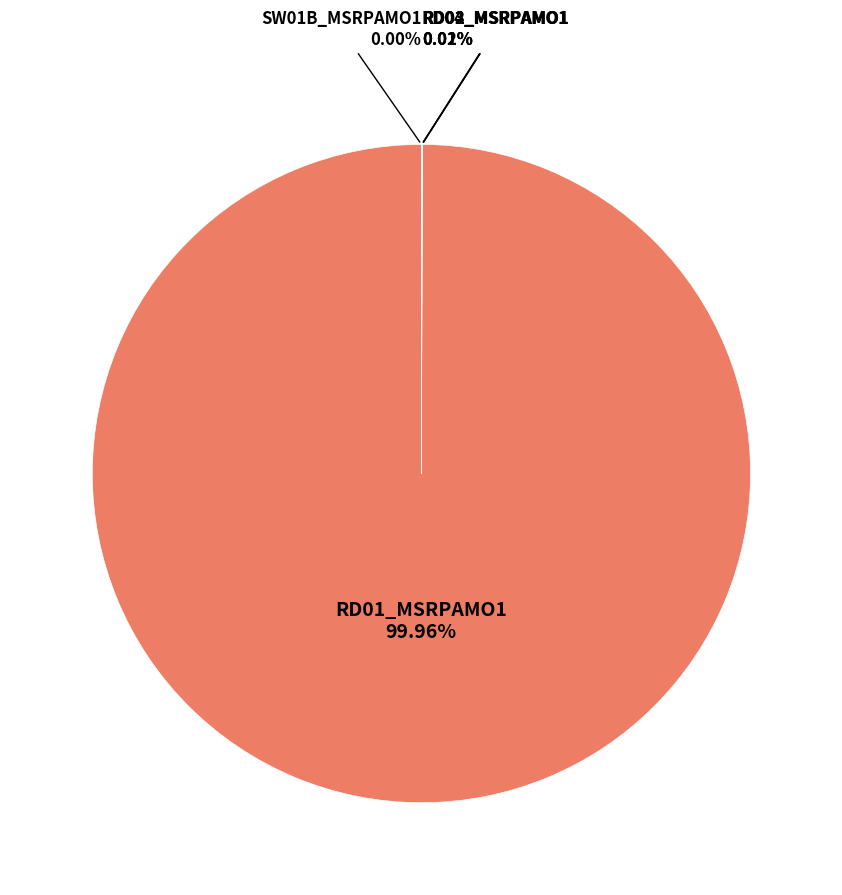

Is there a majority slice in this chart?

Yes